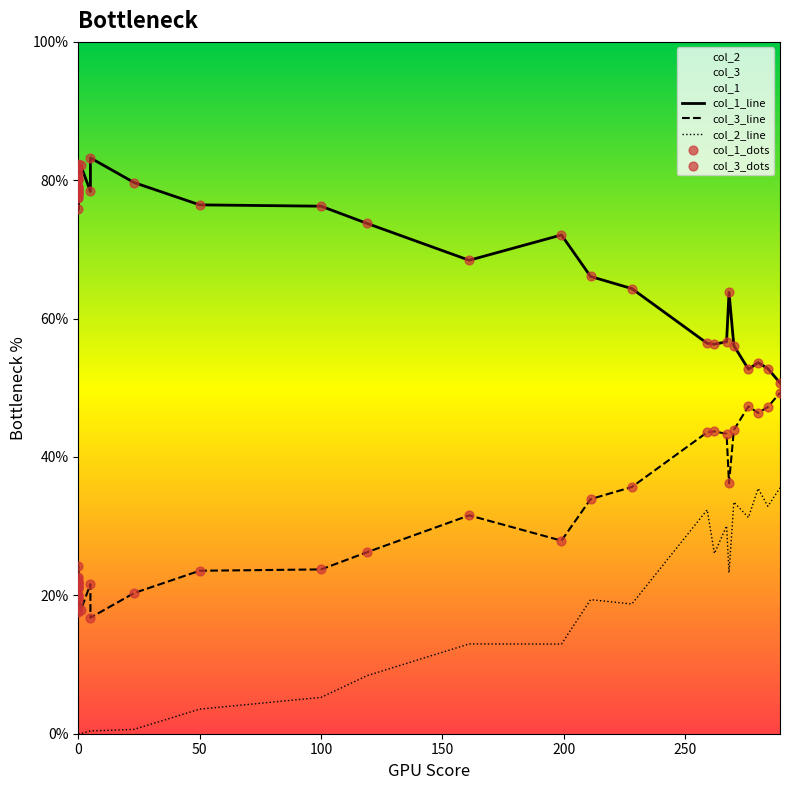

Which series has the largest total across all categories?

col_1_line